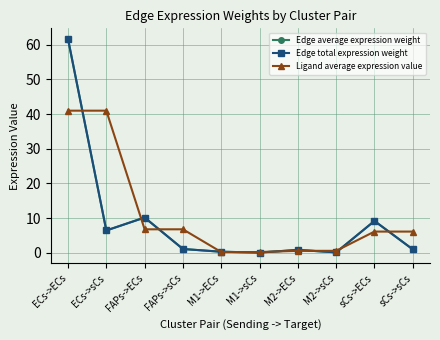

What are all the series names shown in the legend?

Edge average expression weight, Edge total expression weight, Ligand average expression value